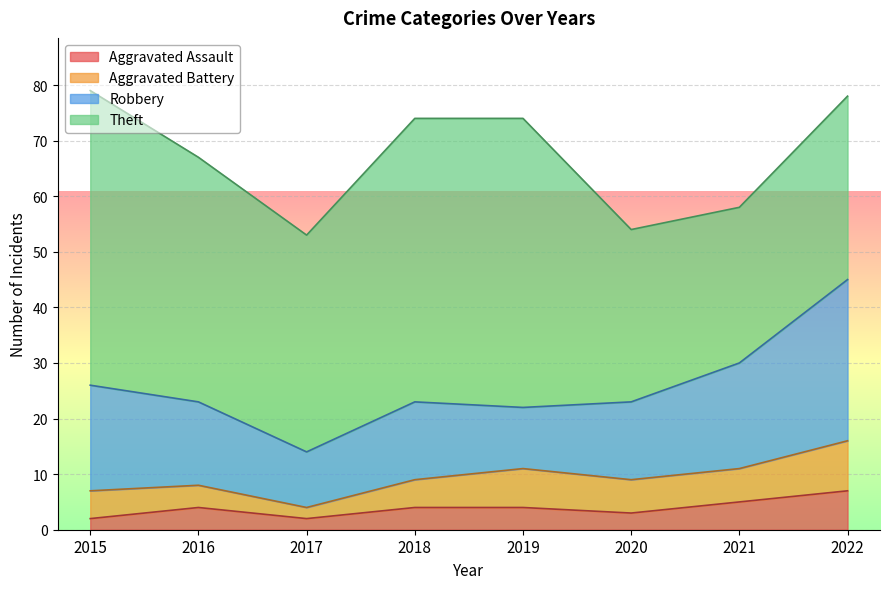

How many lines are shown in the chart?

4